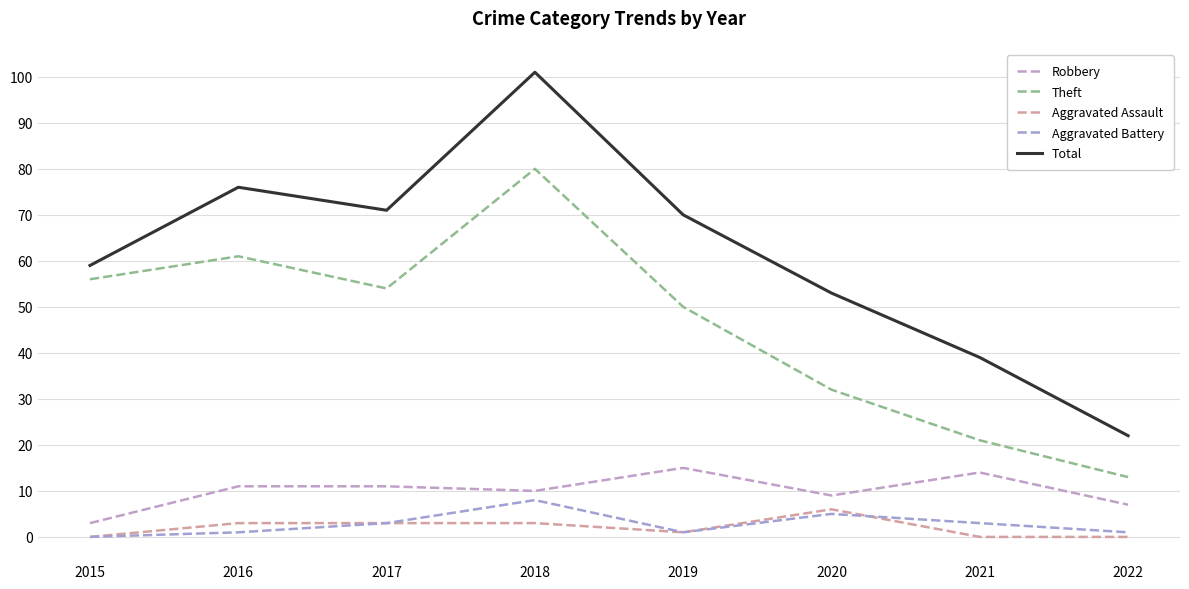

How many Aggravated Assault values are between 0 and 3?

7